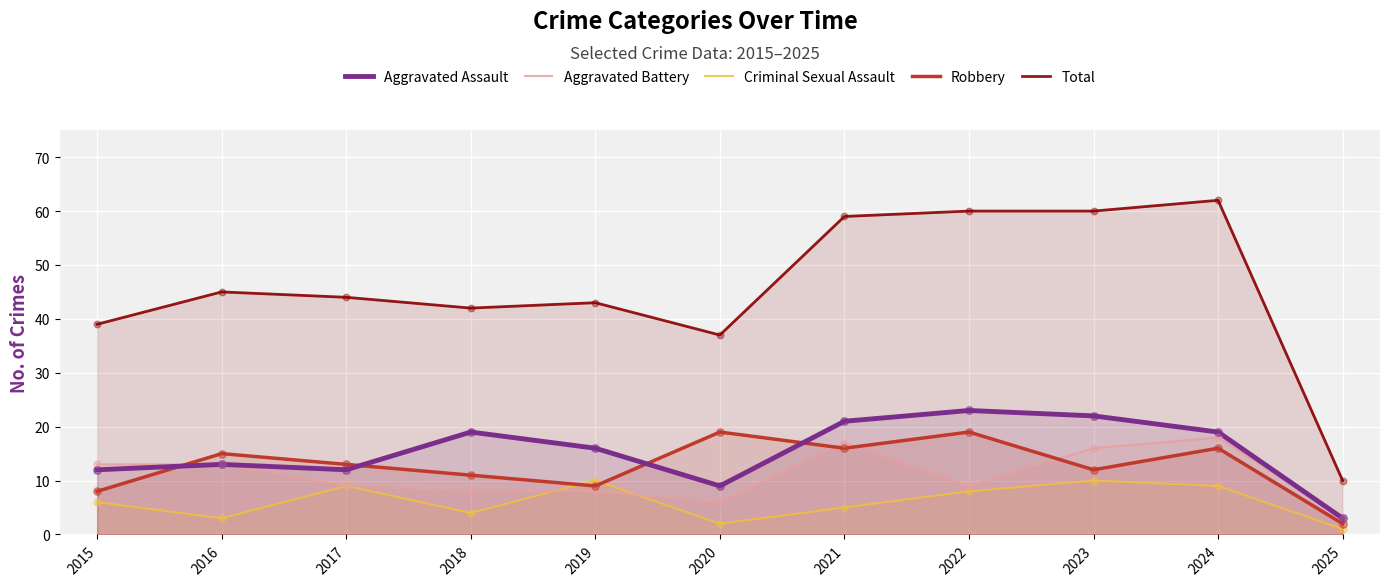

Which series has the largest Y range (max minus min)?

Total